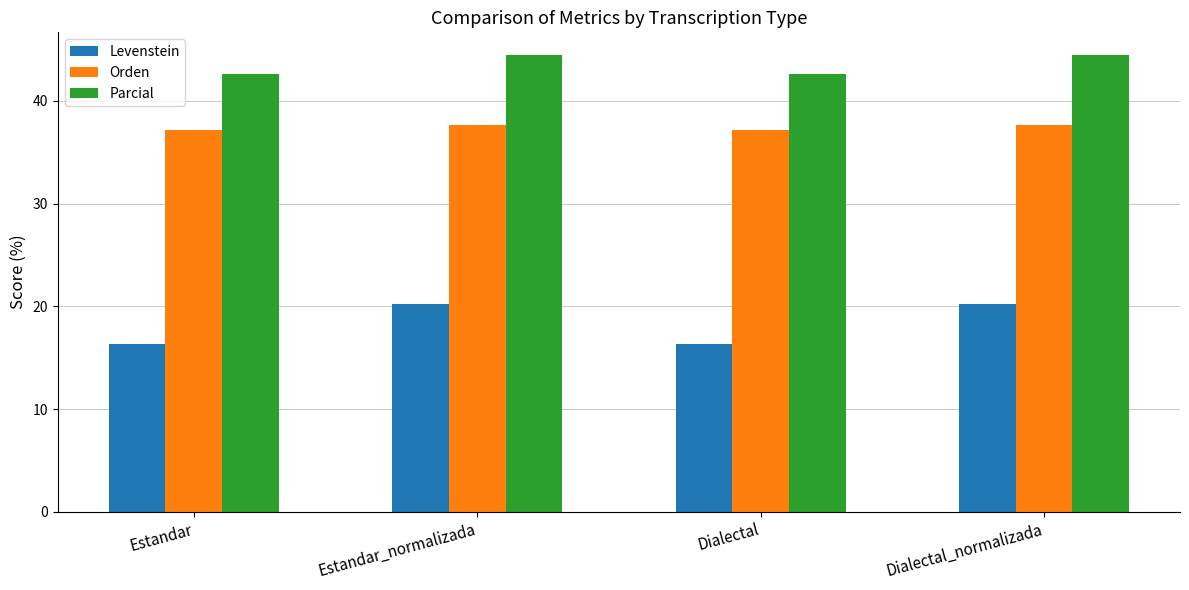

True or false: Parcial has a value of 14.4 at Estandar.

False